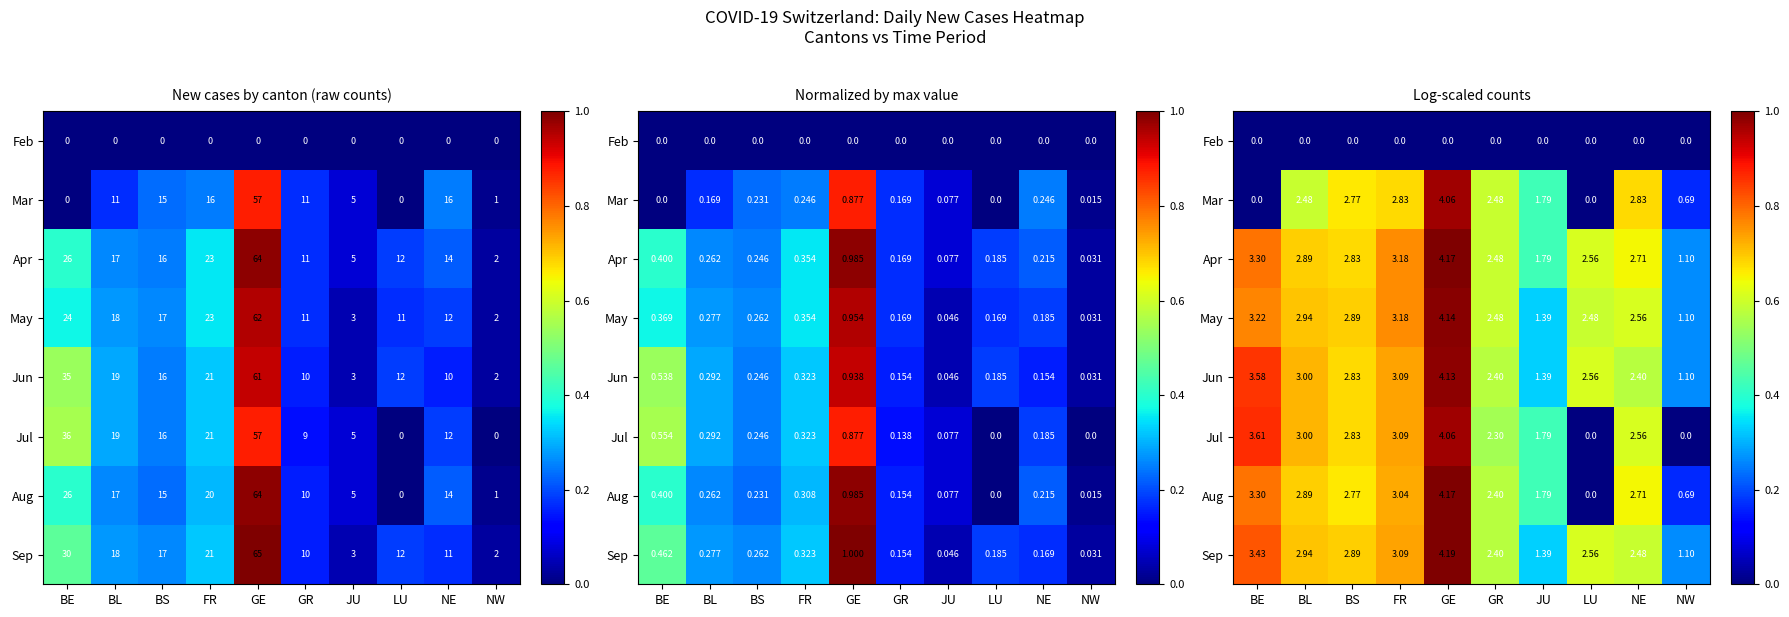

At which category does the chart reach its minimum across all series?

BE